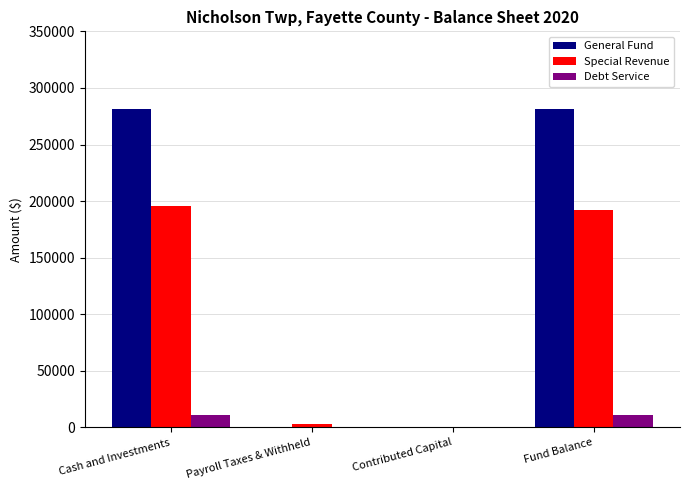

Which series has the largest total across all categories?

General Fund